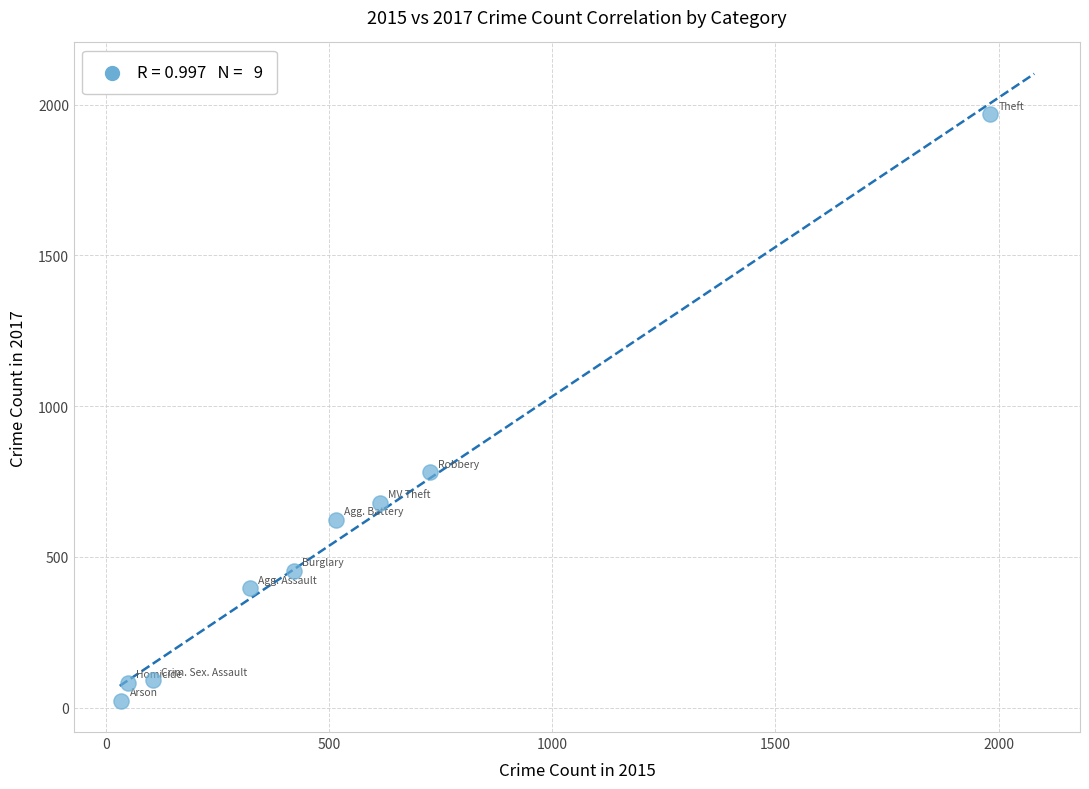

What Y value in the scatter plot is closest to 995?

780